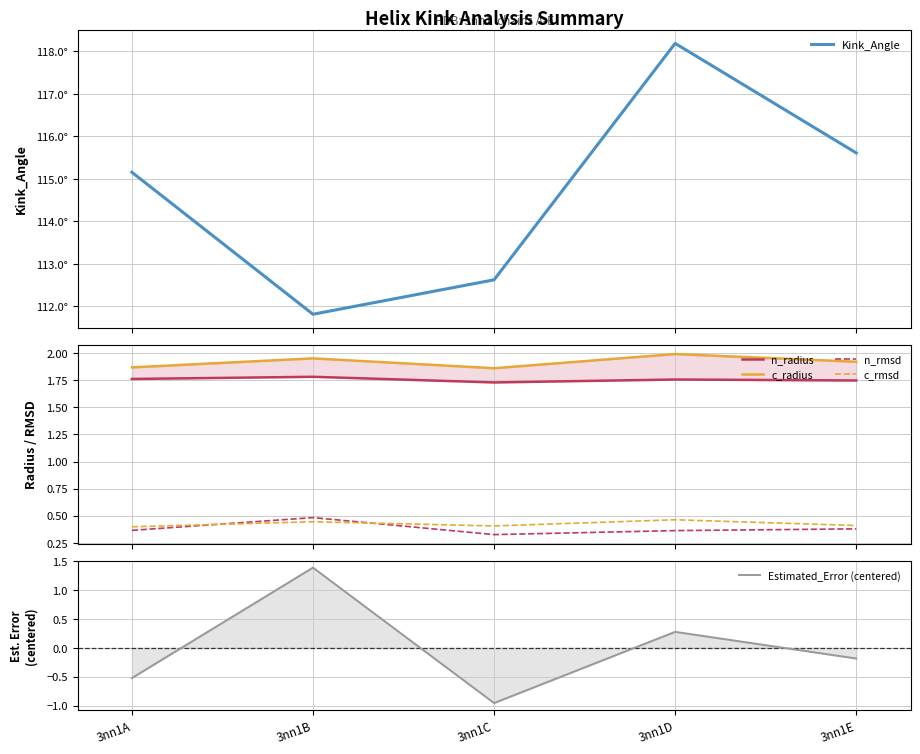

At which category does the chart reach its peak across all series?

3nn1D